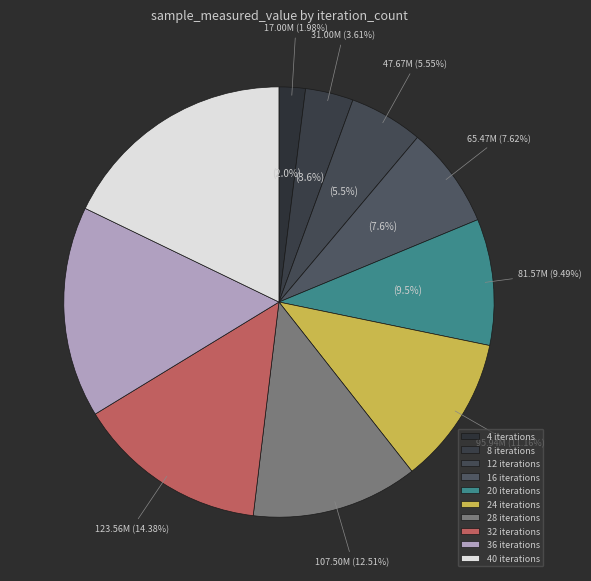

To the nearest percent, what is the combined percentage of 32 and 16?

22%